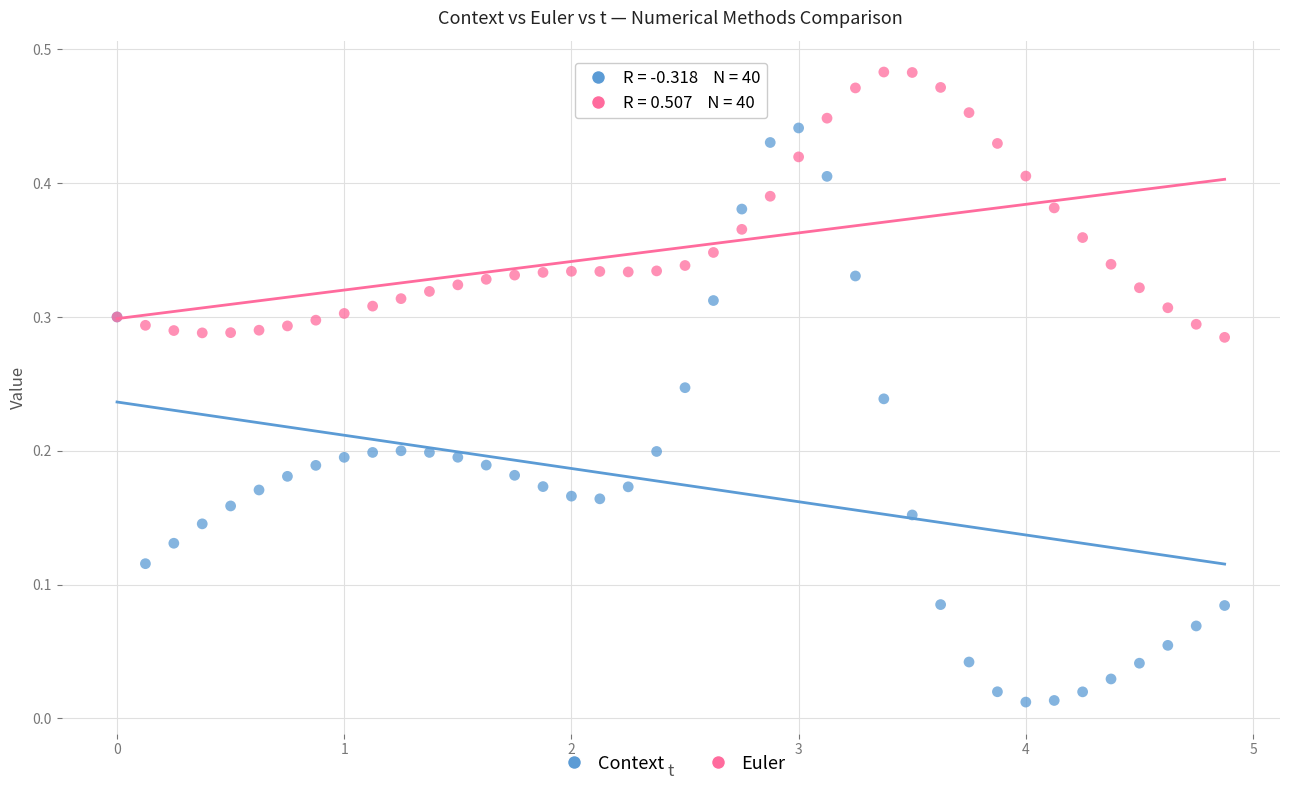

What are all the series names shown in the legend?

Context, Euler